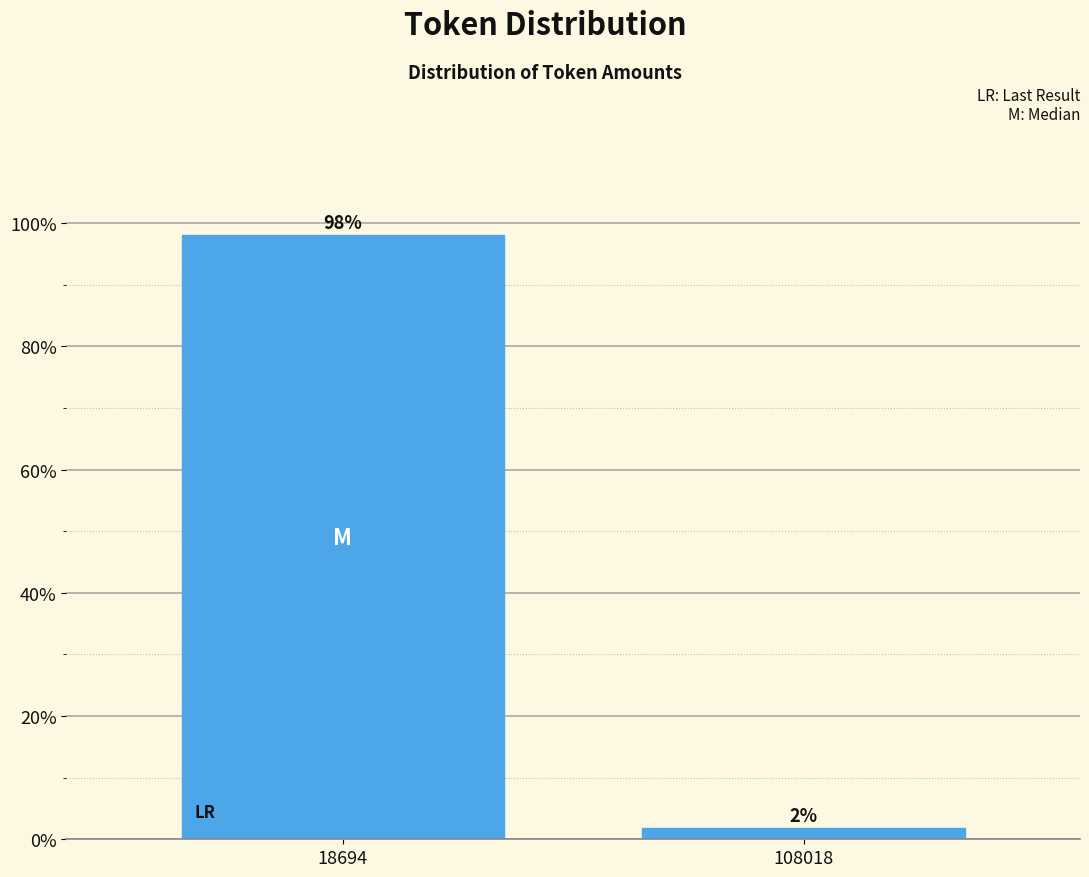

At which label does the data first exceed 98?

18694